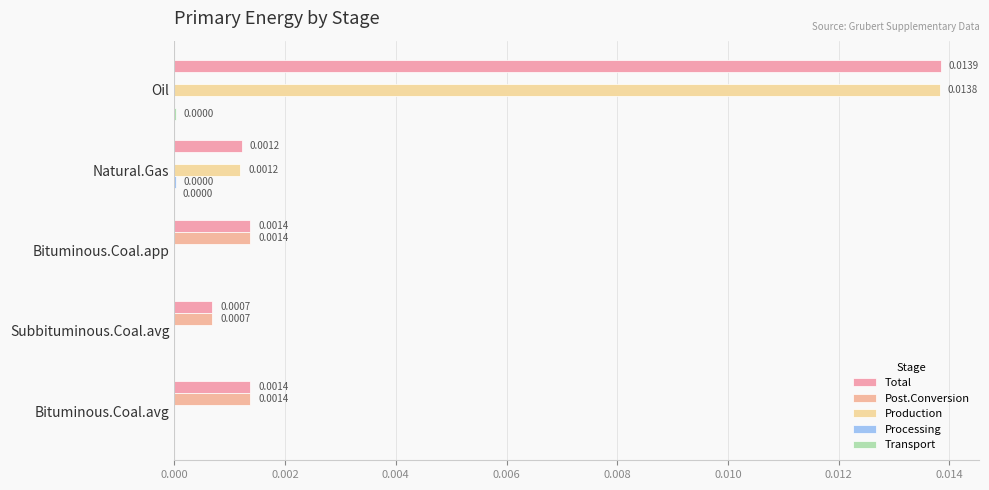

Which series has the widest spread of values?

Production